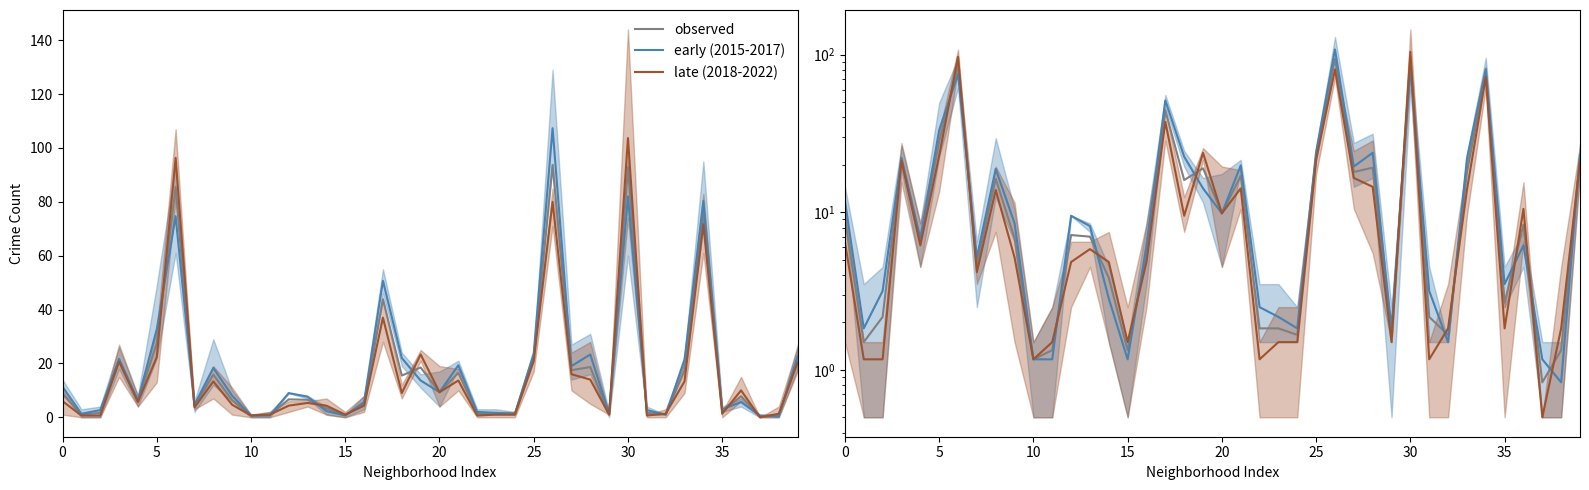

Which has a higher value, 30 or 0?

30